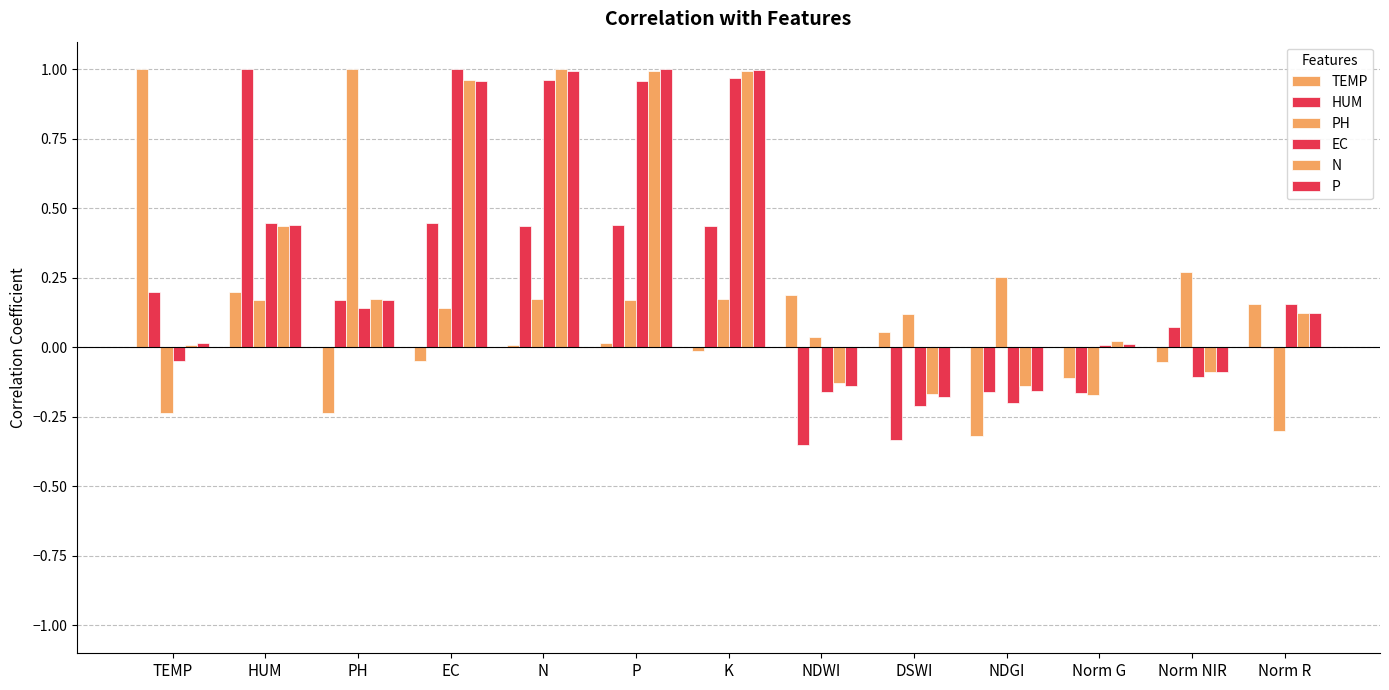

Are the bars grouped side by side (vs. stacked)?

Yes